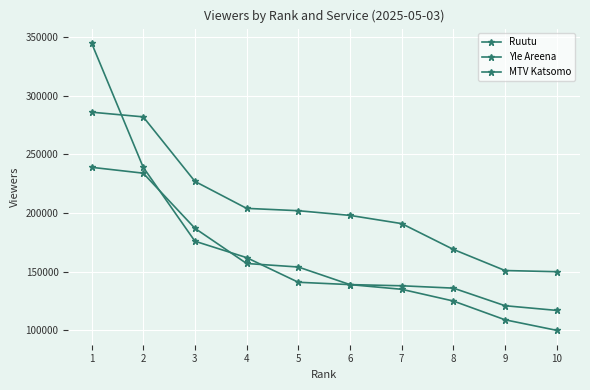

How many categories are shown in the chart?

10